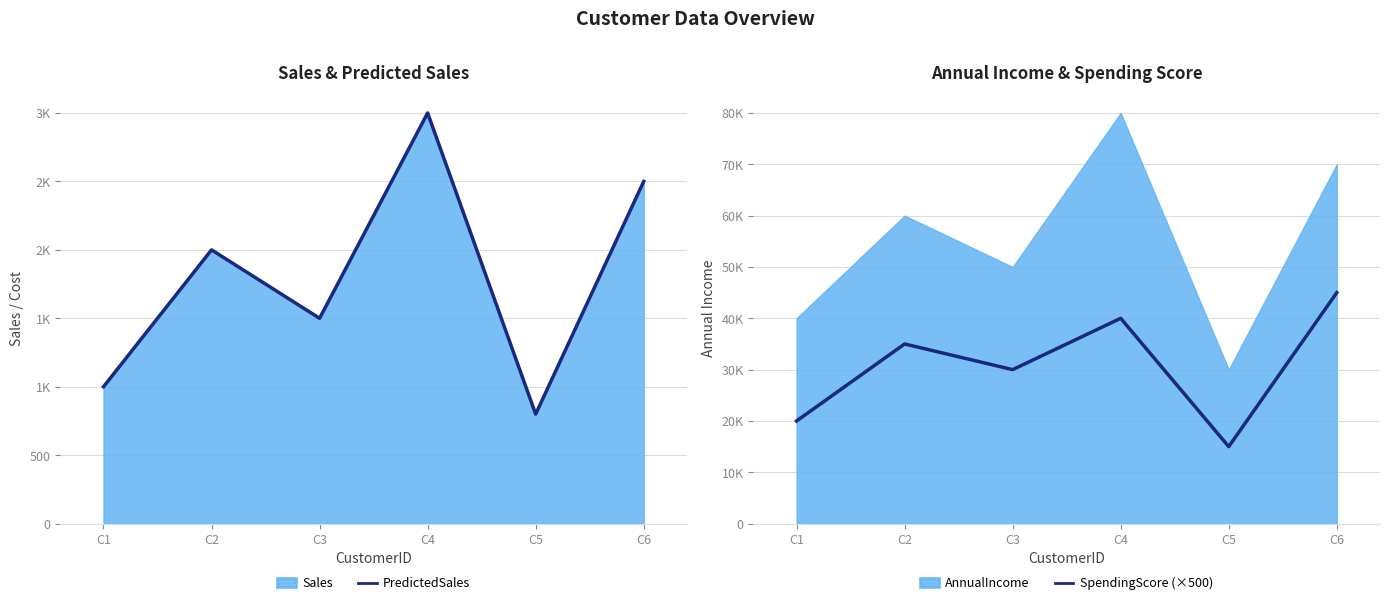

What is the sum of all PredictedSales values?

10800